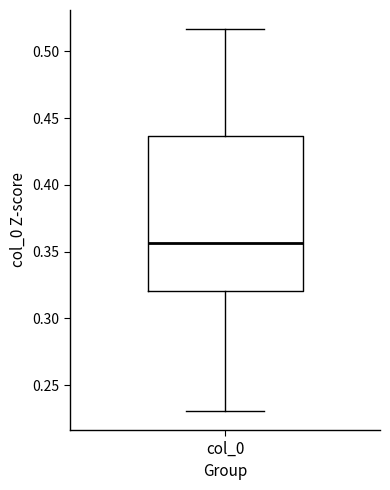

Transcribe this box plot: give where the median line is, the range the box spans, and where the two whiskers end, as read against the y-axis. The values are not printed on the chart, so give them approximately, as read against the axis.

median 0.355, box 0.320 to 0.435, whiskers 0.230 to 0.515